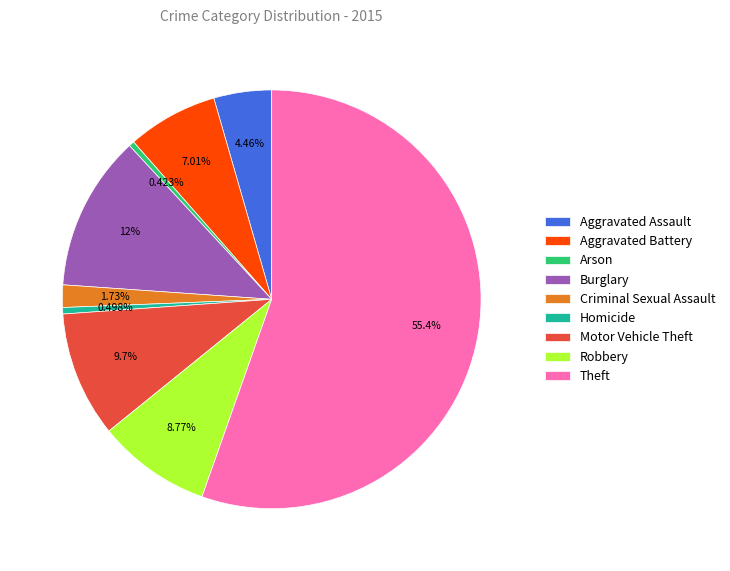

To the nearest percent, what is the difference between the largest and smallest slice percentages?

55%